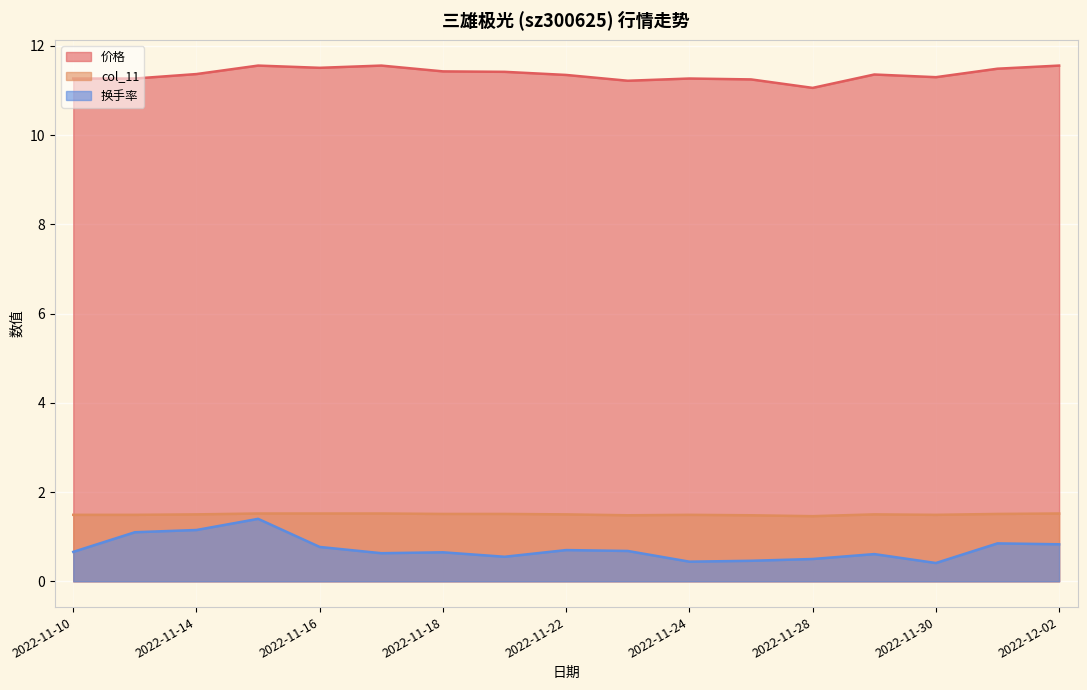

List the series in order of their peak value, lowest first.

换手率, col_11, 价格